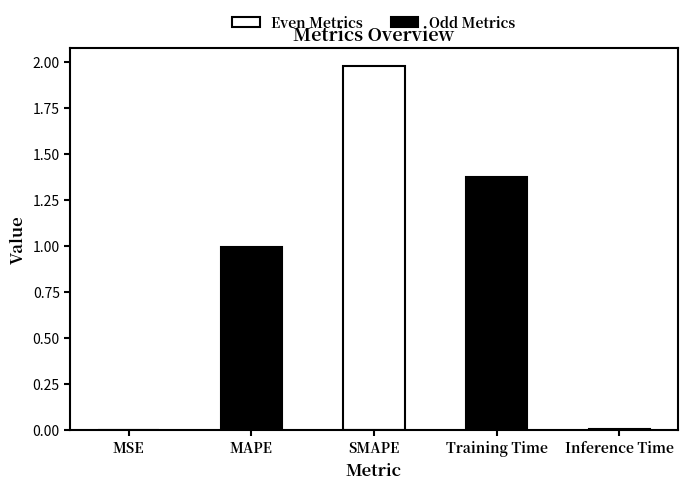

True or false: the data shows 1.0 at MAPE.

True